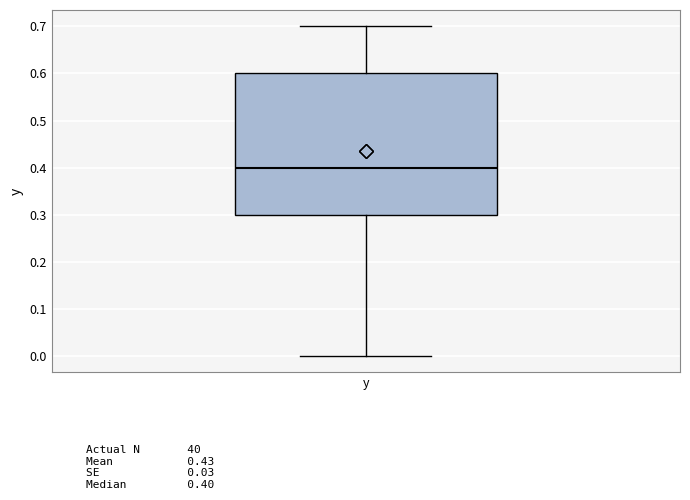

Where is the upper edge of the box for y on the y-axis? The values are not printed on the chart, so give them approximately, as read against the axis.

0.6